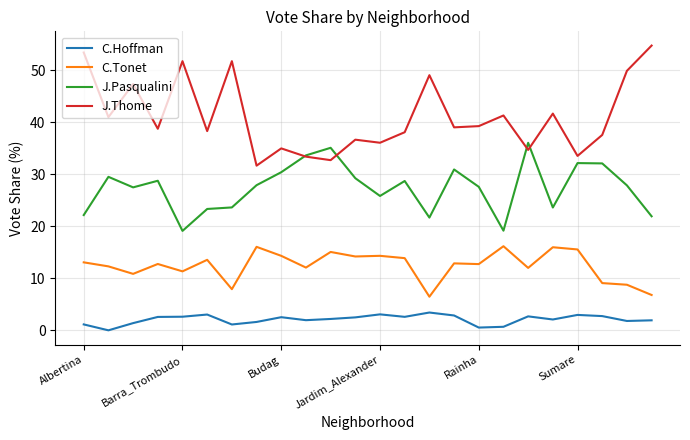

Which series has the widest spread of values?

J.Thome